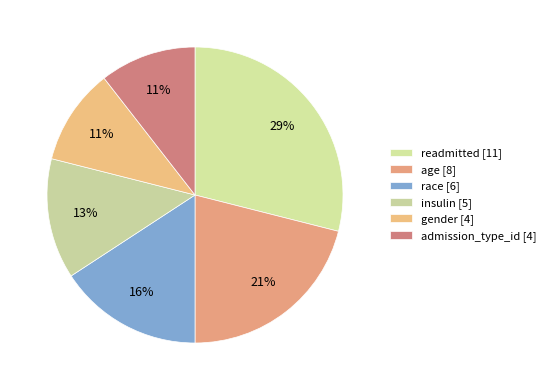

Which has a higher value, age or race?

age